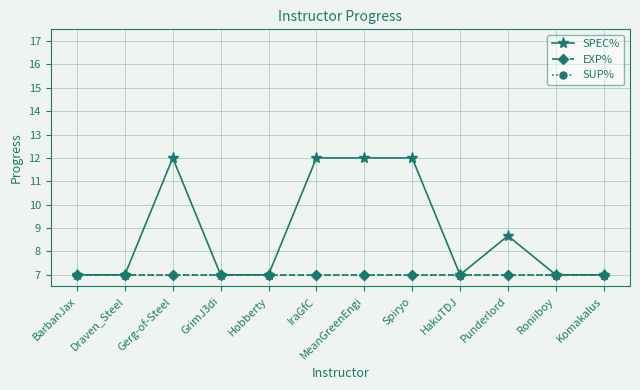

What is the sum of the SUP% values at Hobberty and BarbanJax?

14.0